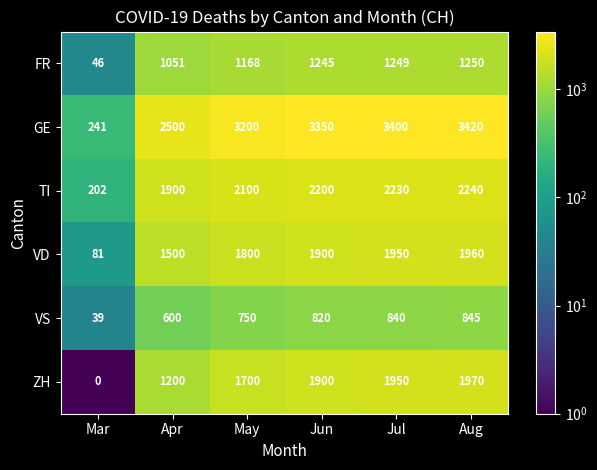

What is the average value of the FR series?

1002